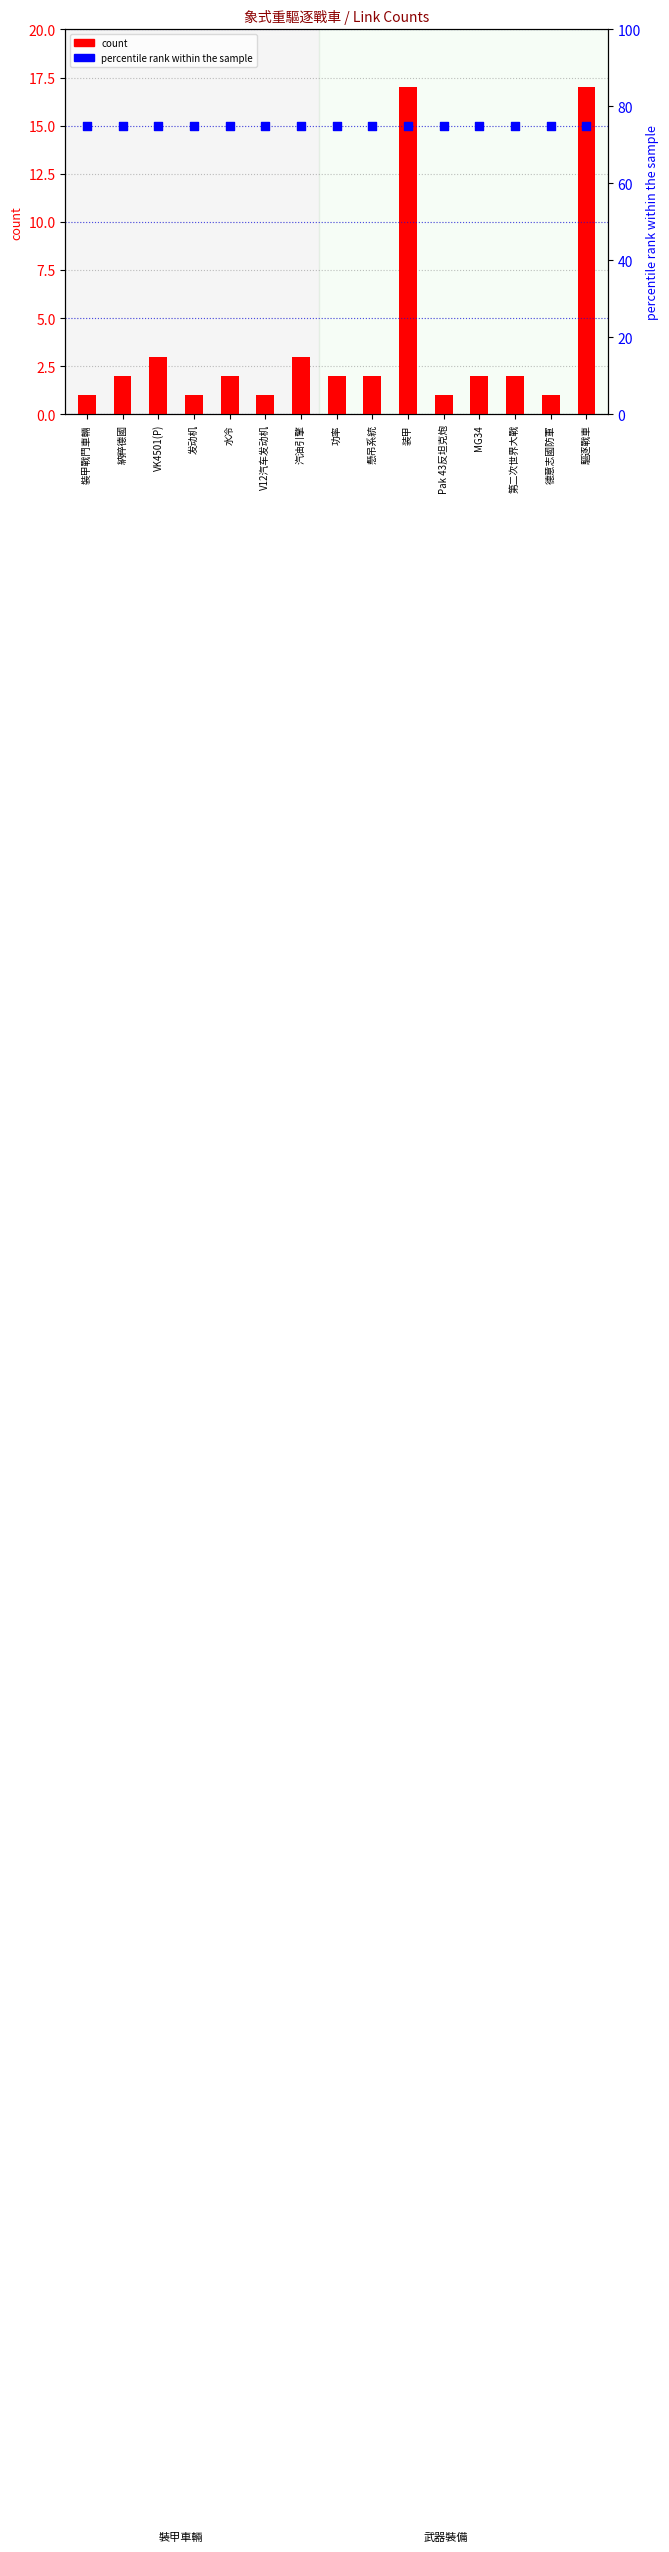

Which series has the largest total across all categories?

percentile rank within the sample